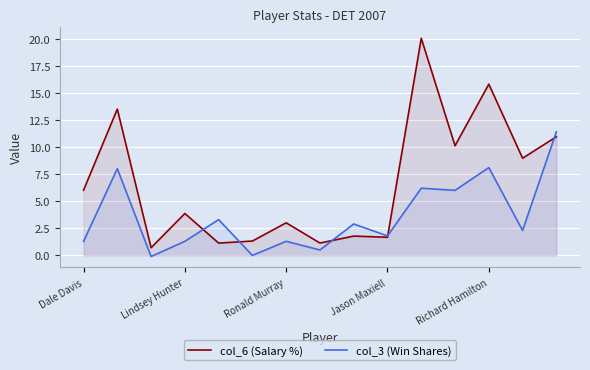

What is the maximum value for col_6 (Salary %)?

20.0